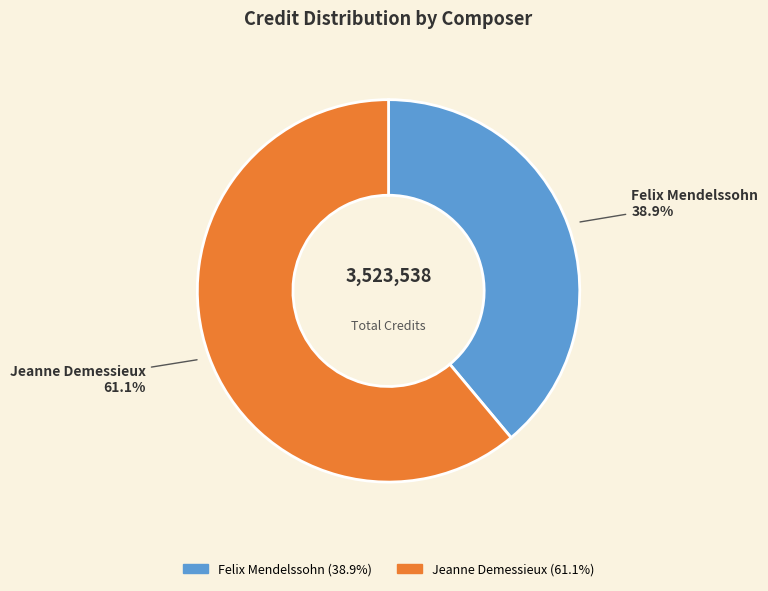

Which category has the biggest portion of the pie?

Jeanne Demessieux